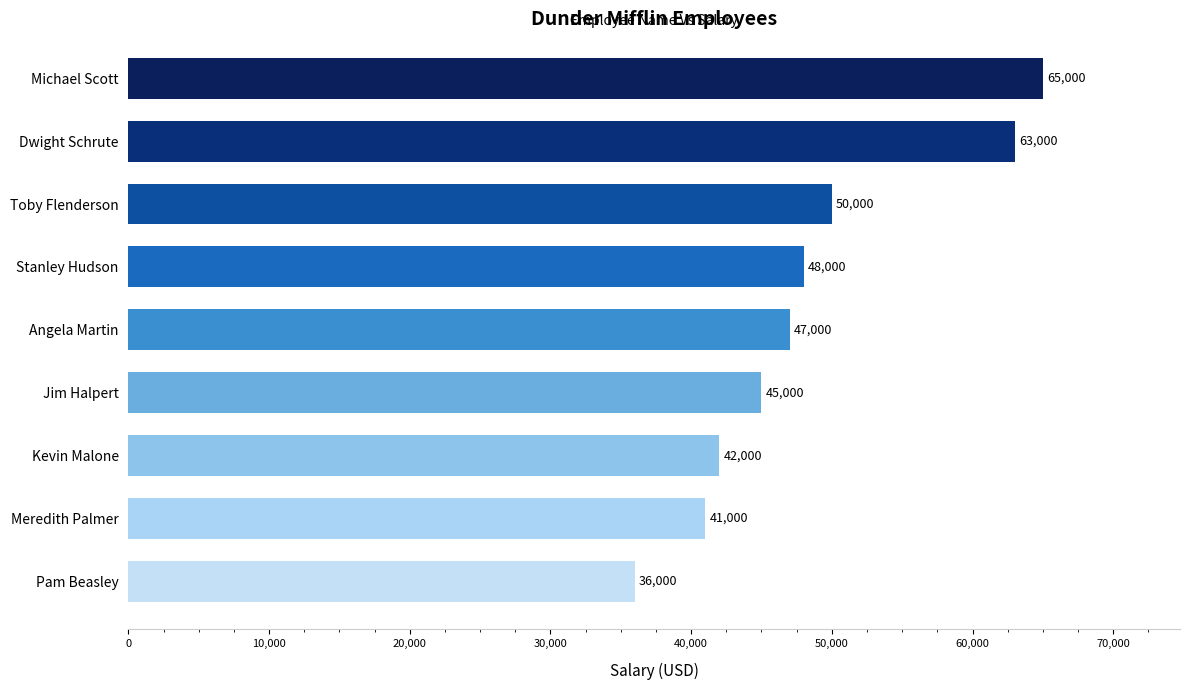

Reading bottom to top, list all the values displayed in this chart.

36000	41000	42000	45000	47000	48000	50000	63000	65000